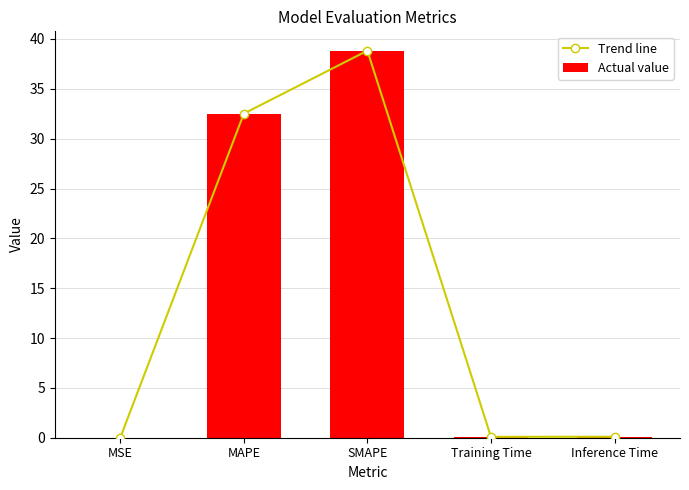

What is the difference between the second highest and minimum values in the Actual value series?

32.5